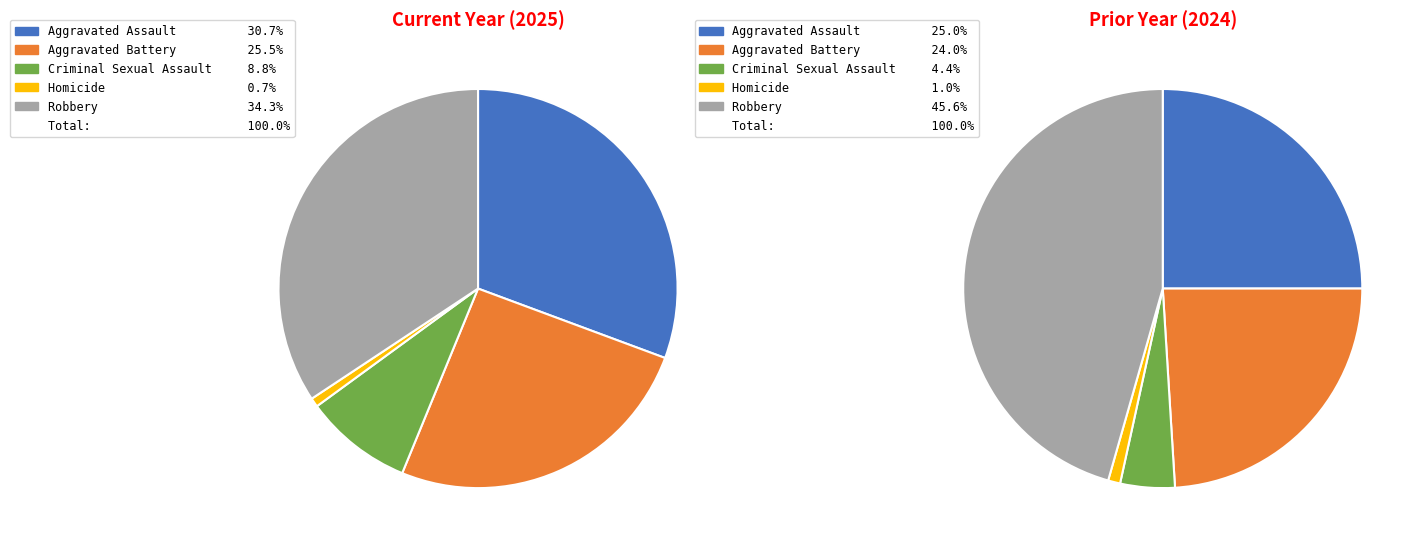

True or false: Aggravated Assault accounts for 31% of the total.

True